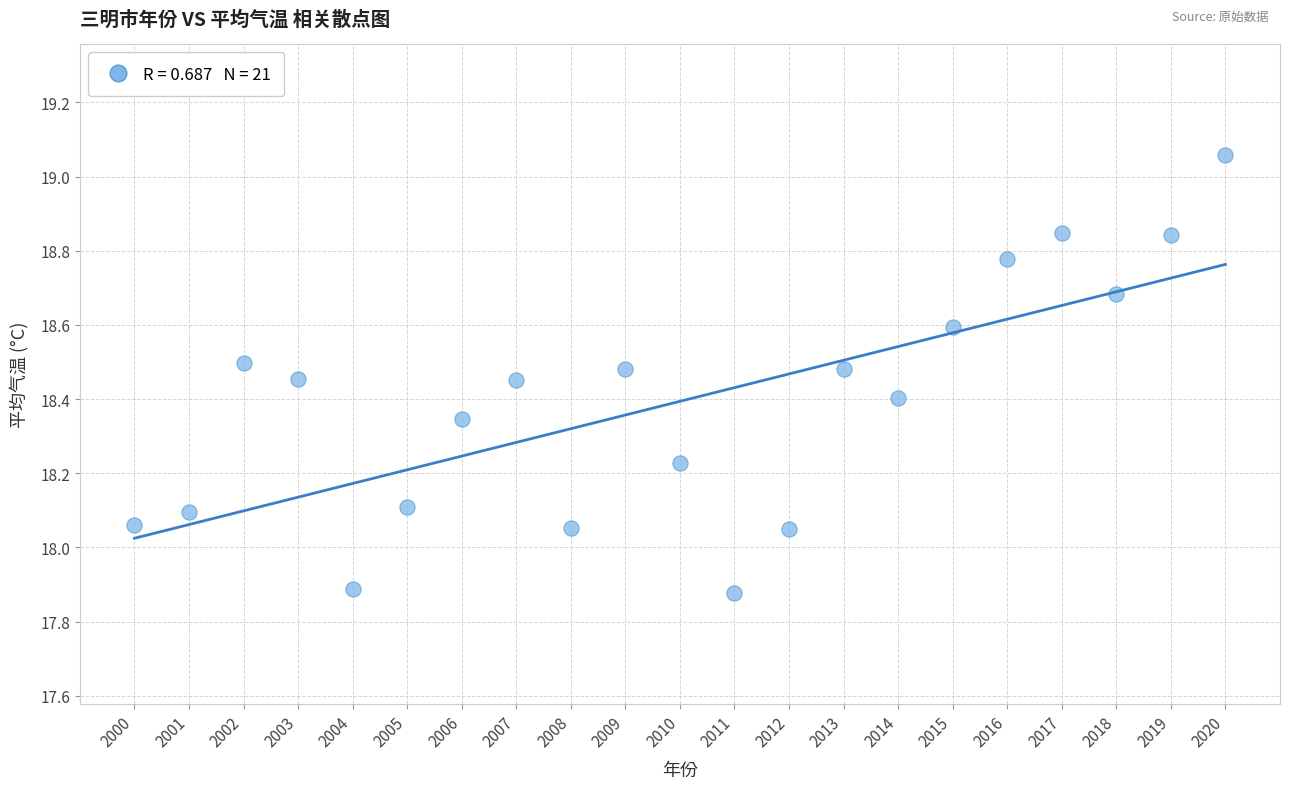

What is the range of Y values (max minus min)?

1.2